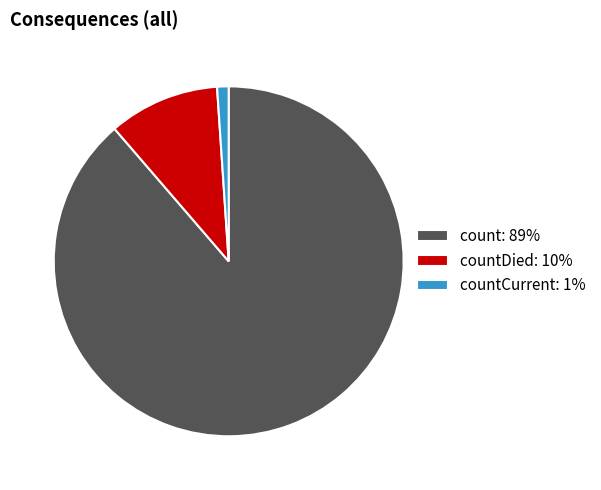

Which slice is the smallest?

countCurrent: 1%